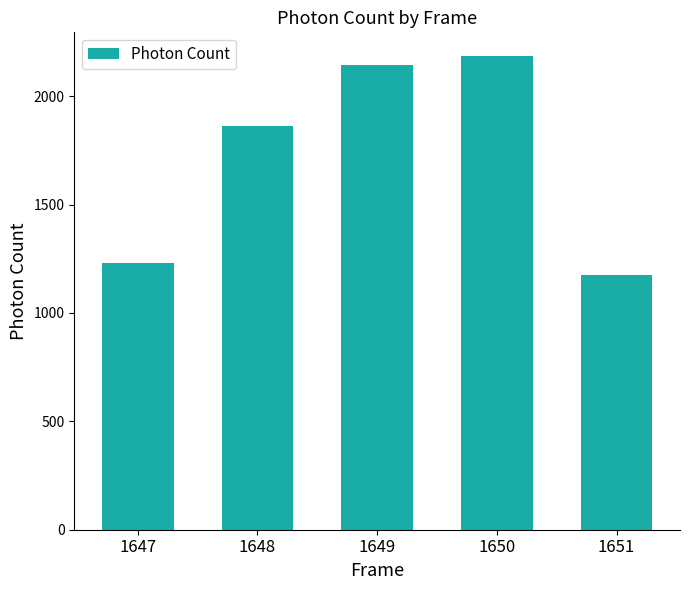

How many data points does each series have?

5